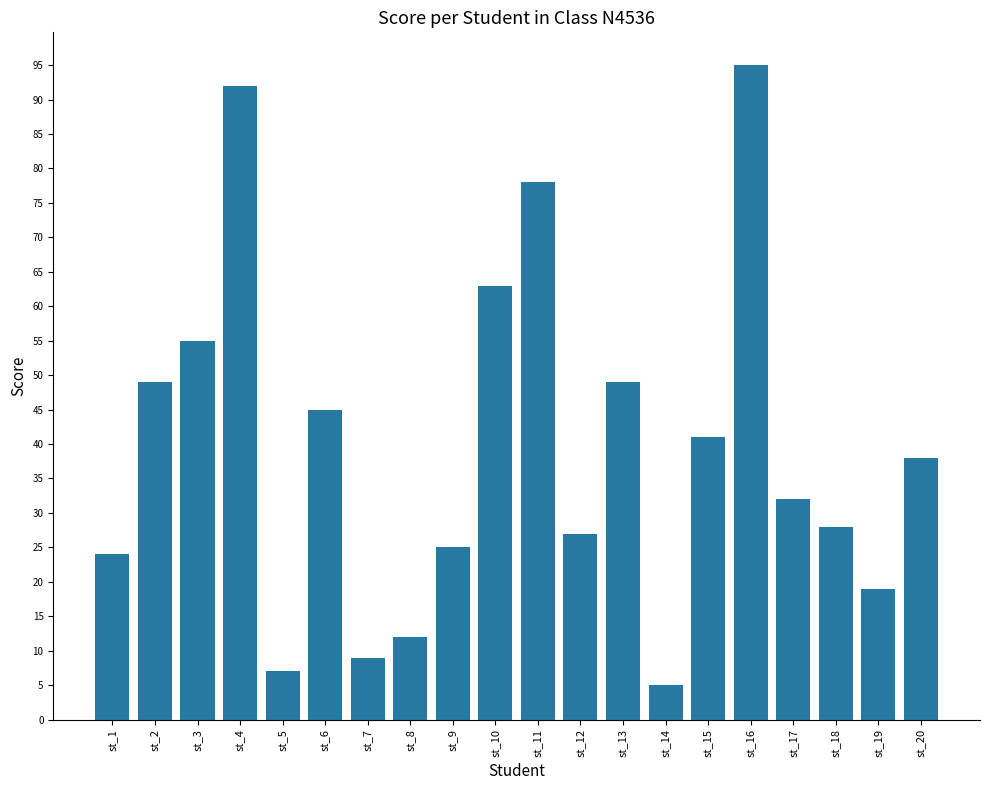

What is the difference between the maximum and second lowest values?

88